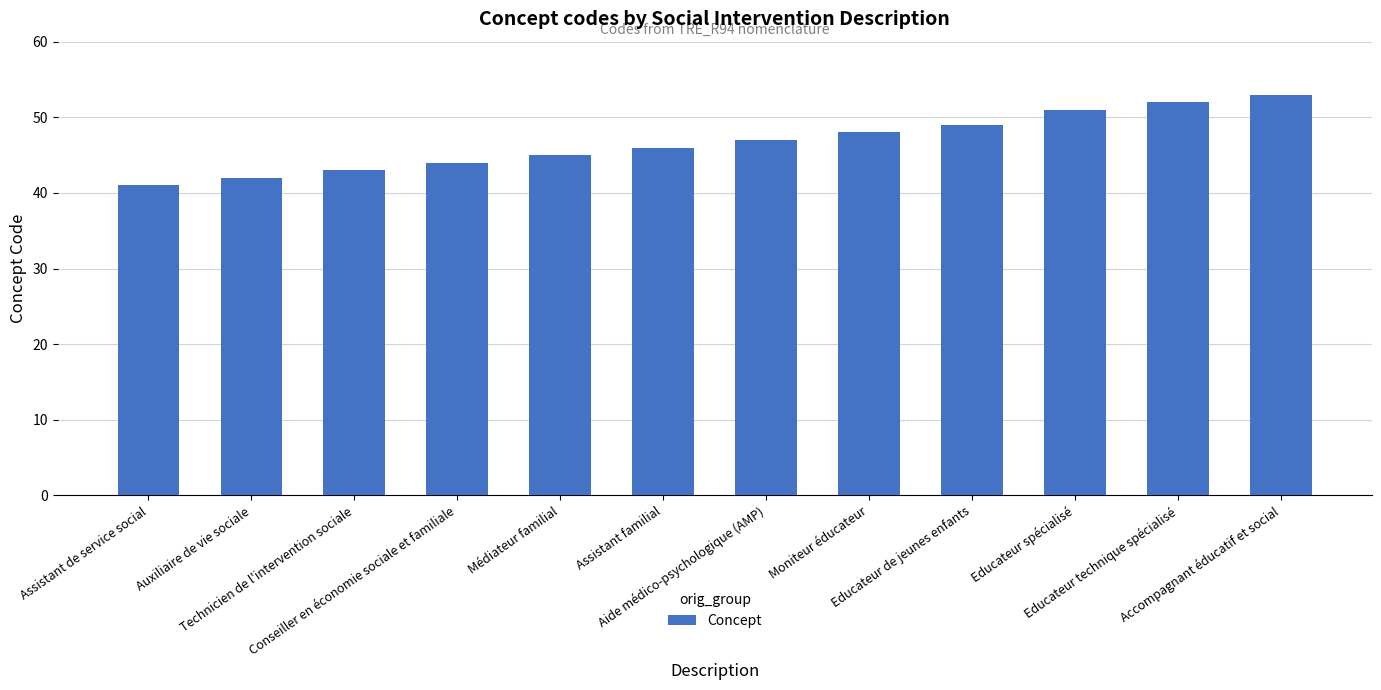

Rank the categories by value from lowest to highest.

Assistant de service social, Auxiliaire de vie sociale, Technicien de l'intervention sociale, Conseiller en économie sociale et familiale, Médiateur familial, Assistant familial, Aide médico-psychologique (AMP), Moniteur éducateur, Educateur de jeunes enfants, Educateur spécialisé, Educateur technique spécialisé, Accompagnant éducatif et social